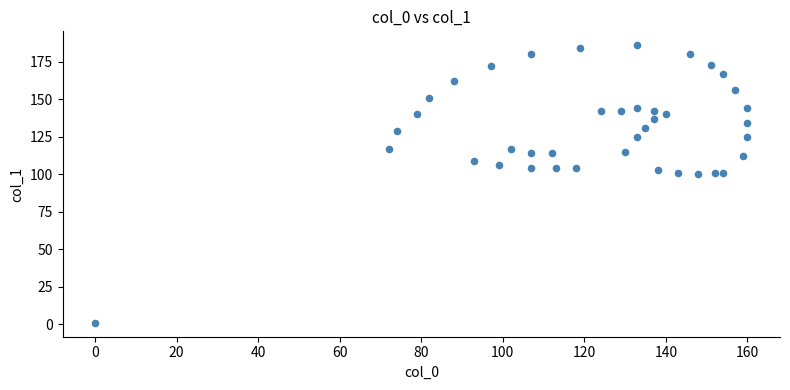

What is the range of X values (max minus min)?

160